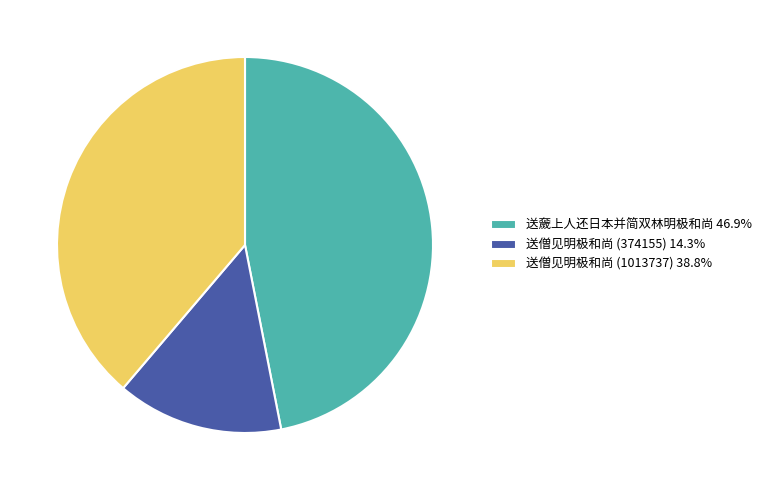

Is it true that 送僧见明极和尚 (1013737) is 39% of the pie?

True